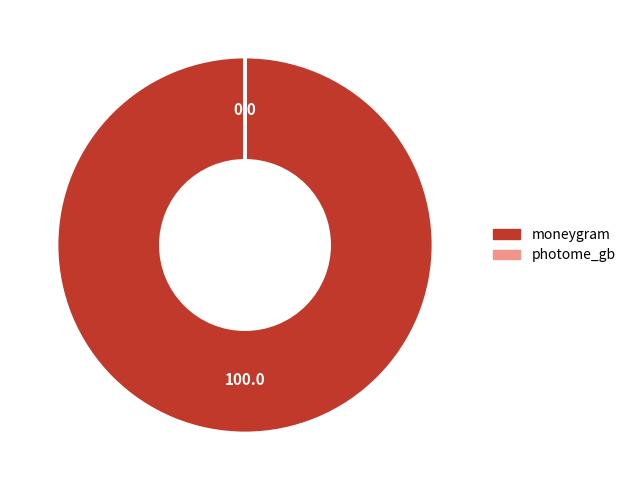

Which category accounts for the majority?

moneygram